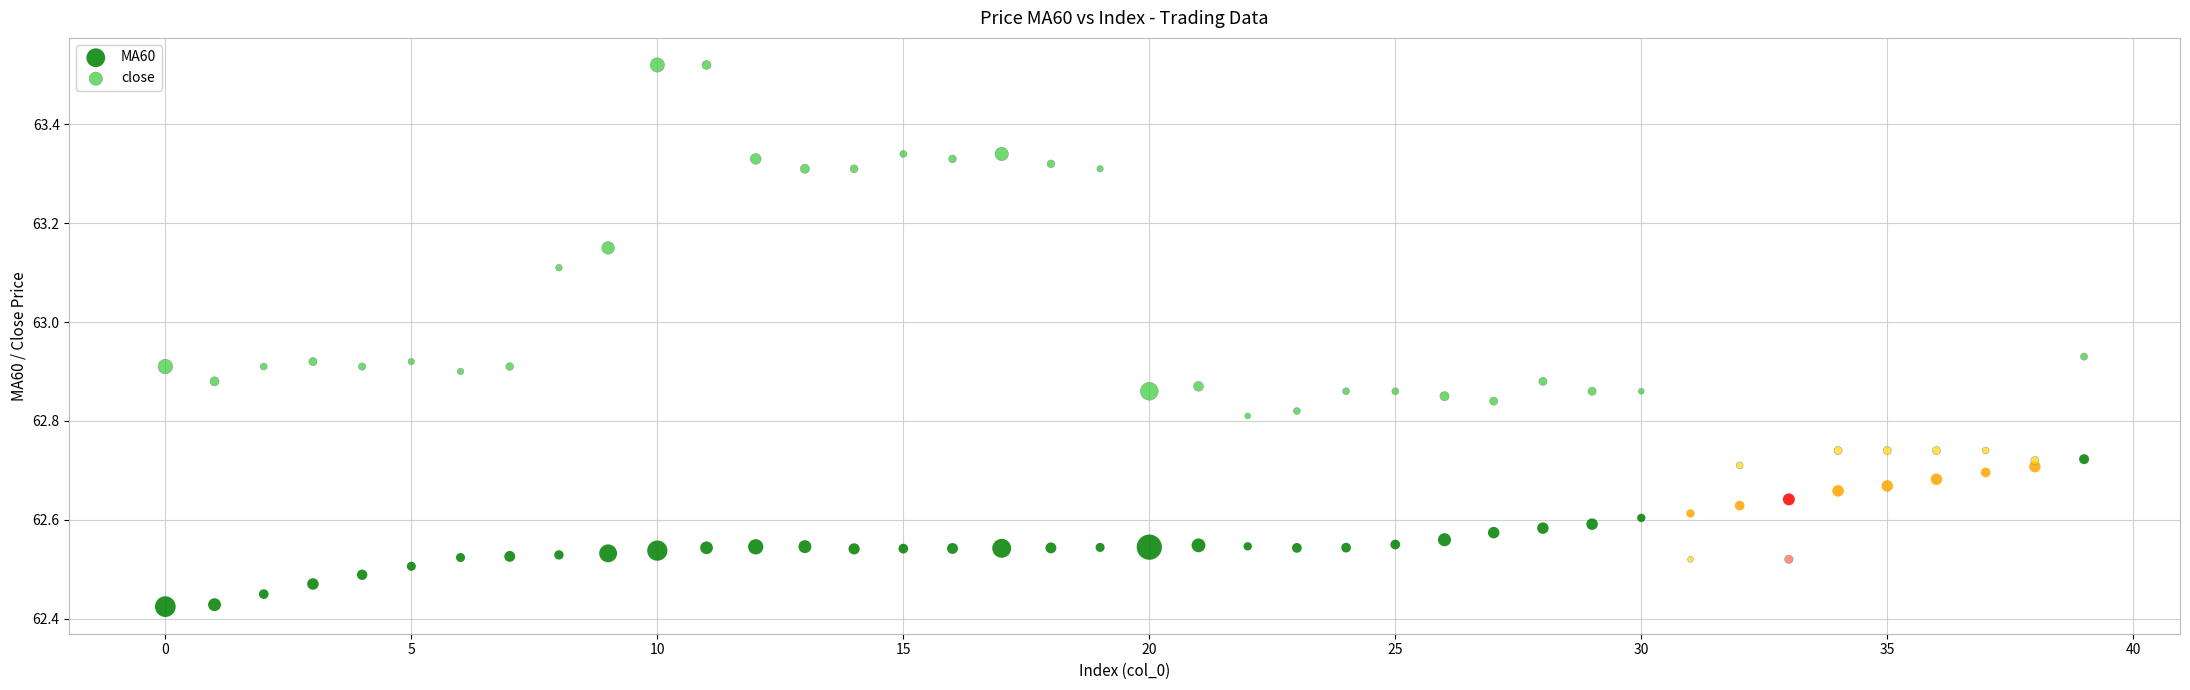

Which series contains the lowest Y value?

MA60